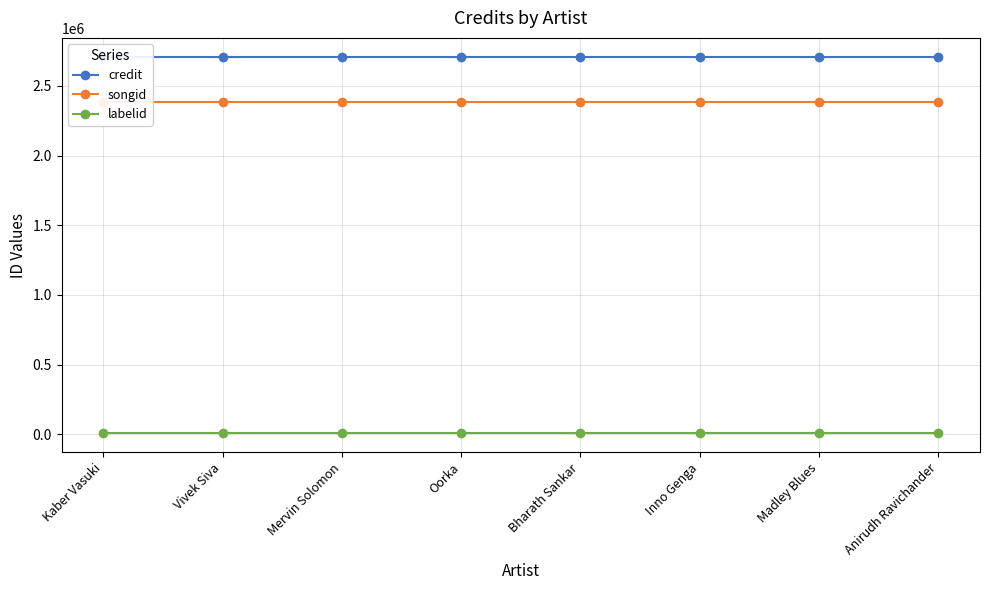

How many lines are shown in the chart?

3